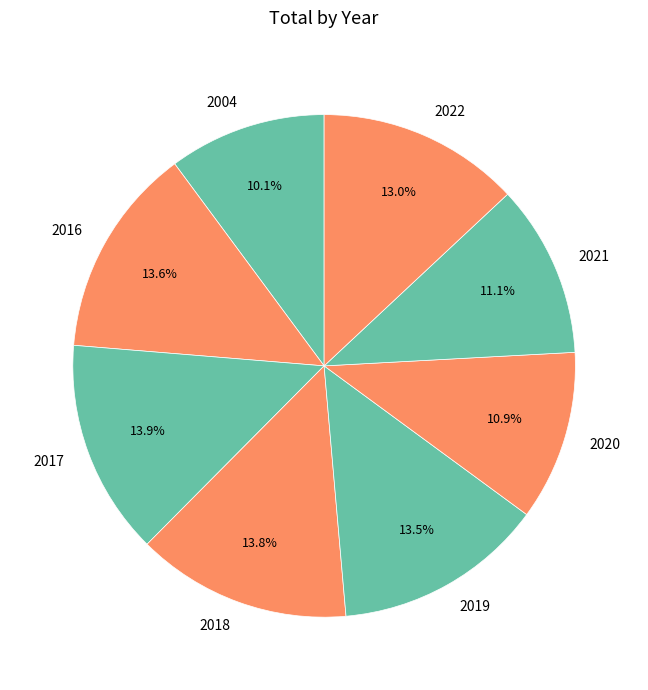

Is 2022 the majority of the pie?

No